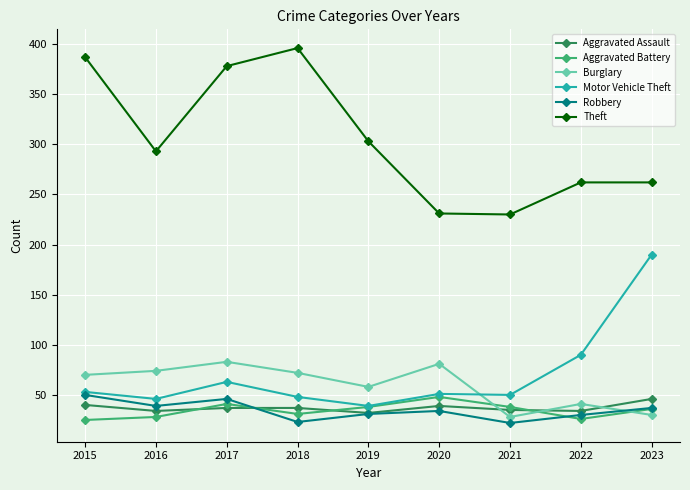

At which category does Burglary reach its first local valley?

2019